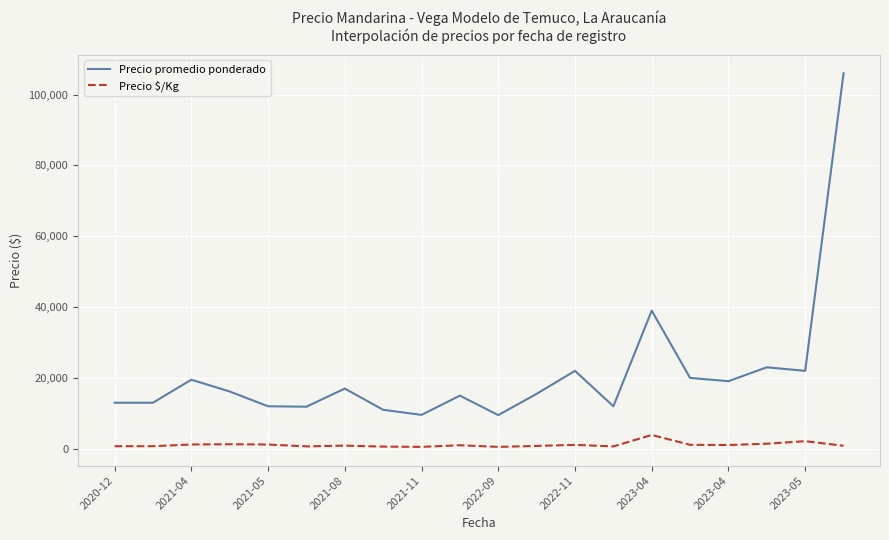

What is the maximum value for Precio promedio ponderado?

106000